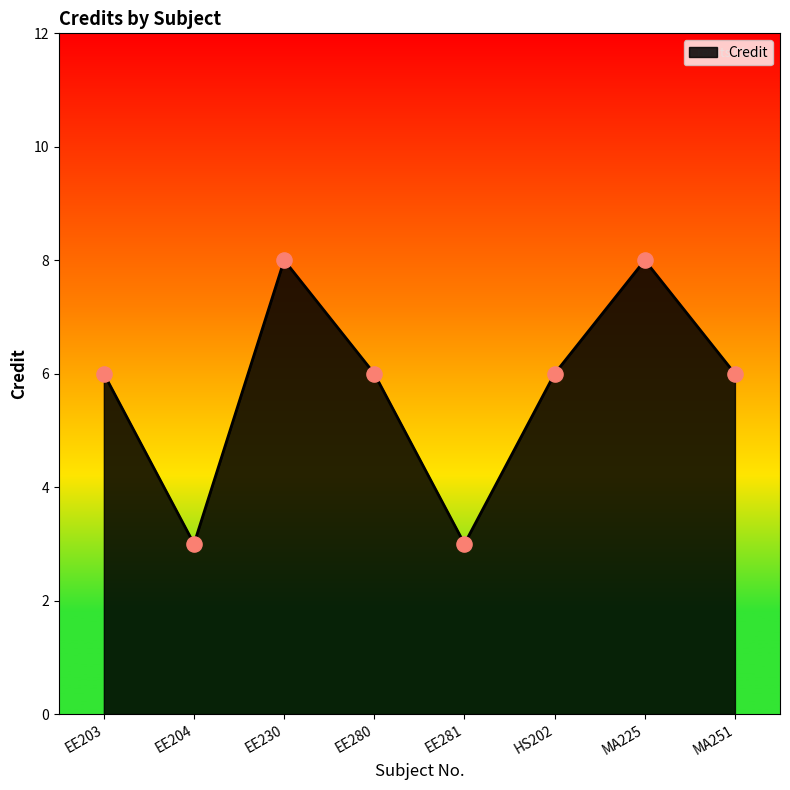

What is the change in value from EE204 to HS202?

+3